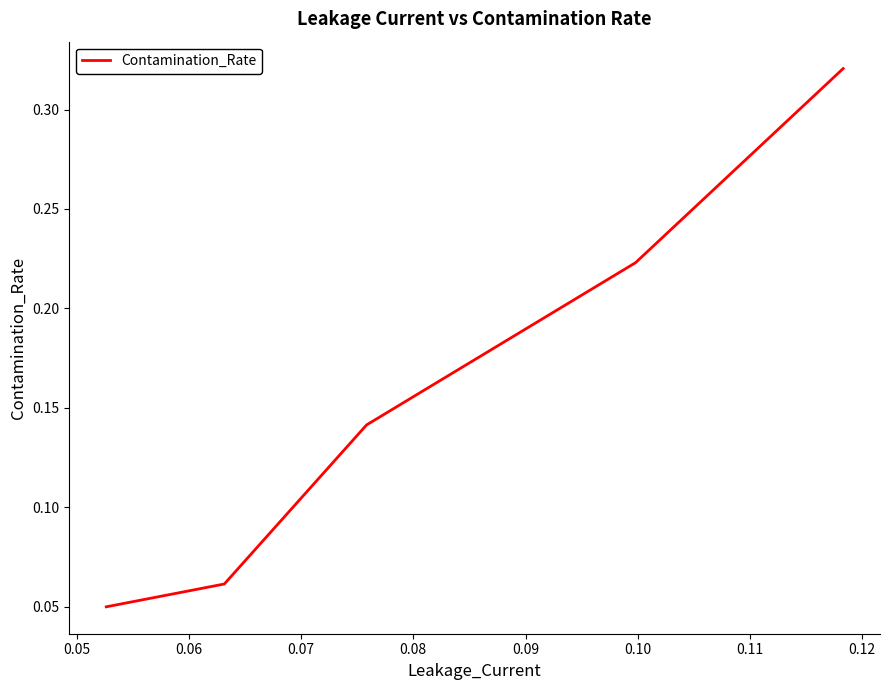

What is the sum of all values?

0.8